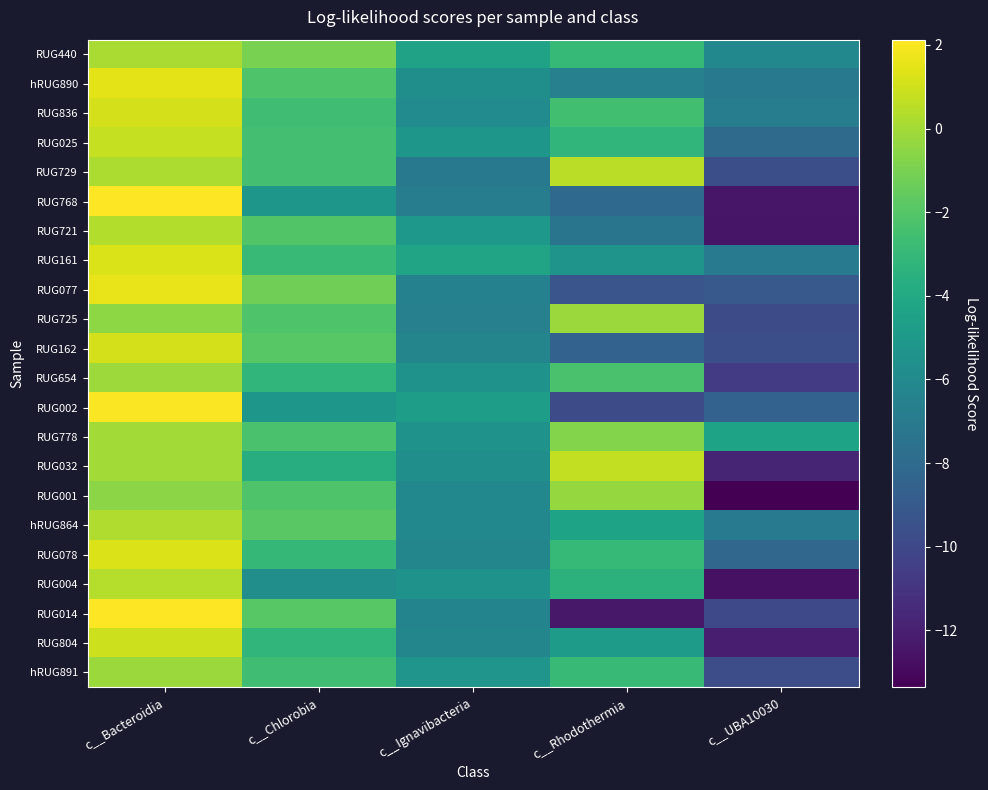

Reading left to right, list all the values displayed in this chart.

RUG440: c__Bacteroidia=0.2	c__Chlorobia=-1.0	c__Ignavibacteria=-4.4	c__Rhodothermia=-3.0	c__UBA10030=-6.2
hRUG890: c__Bacteroidia=1.5	c__Chlorobia=-2.1	c__Ignavibacteria=-5.6	c__Rhodothermia=-6.6	c__UBA10030=-7.1
RUG836: c__Bacteroidia=1.1	c__Chlorobia=-2.6	c__Ignavibacteria=-5.9	c__Rhodothermia=-2.6	c__UBA10030=-6.8
RUG025: c__Bacteroidia=0.7	c__Chlorobia=-2.5	c__Ignavibacteria=-5.1	c__Rhodothermia=-3.2	c__UBA10030=-8.0
RUG729: c__Bacteroidia=0.2	c__Chlorobia=-2.5	c__Ignavibacteria=-7.1	c__Rhodothermia=0.5	c__UBA10030=-9.6
RUG768: c__Bacteroidia=2.1	c__Chlorobia=-5.2	c__Ignavibacteria=-6.8	c__Rhodothermia=-8.1	c__UBA10030=-12.4
RUG721: c__Bacteroidia=0.3	c__Chlorobia=-2.1	c__Ignavibacteria=-5.1	c__Rhodothermia=-7.3	c__UBA10030=-12.5
RUG161: c__Bacteroidia=1.2	c__Chlorobia=-2.9	c__Ignavibacteria=-4.3	c__Rhodothermia=-5.3	c__UBA10030=-7.0
RUG077: c__Bacteroidia=1.6	c__Chlorobia=-1.3	c__Ignavibacteria=-6.5	c__Rhodothermia=-9.3	c__UBA10030=-9.0
RUG725: c__Bacteroidia=-0.5	c__Chlorobia=-2.2	c__Ignavibacteria=-6.6	c__Rhodothermia=-0.2	c__UBA10030=-9.8
RUG162: c__Bacteroidia=1.1	c__Chlorobia=-1.9	c__Ignavibacteria=-6.3	c__Rhodothermia=-8.5	c__UBA10030=-9.6
RUG654: c__Bacteroidia=-0.2	c__Chlorobia=-3.1	c__Ignavibacteria=-5.4	c__Rhodothermia=-2.3	c__UBA10030=-10.7
RUG002: c__Bacteroidia=2.1	c__Chlorobia=-5.2	c__Ignavibacteria=-4.7	c__Rhodothermia=-9.8	c__UBA10030=-8.5
RUG778: c__Bacteroidia=-0.0	c__Chlorobia=-2.3	c__Ignavibacteria=-5.4	c__Rhodothermia=-0.8	c__UBA10030=-4.4
RUG032: c__Bacteroidia=-0.0	c__Chlorobia=-3.7	c__Ignavibacteria=-5.6	c__Rhodothermia=0.7	c__UBA10030=-11.8
RUG001: c__Bacteroidia=-0.6	c__Chlorobia=-2.2	c__Ignavibacteria=-6.1	c__Rhodothermia=-0.3	c__UBA10030=-13.4
hRUG864: c__Bacteroidia=0.3	c__Chlorobia=-1.8	c__Ignavibacteria=-6.1	c__Rhodothermia=-4.4	c__UBA10030=-7.0
RUG078: c__Bacteroidia=1.3	c__Chlorobia=-3.0	c__Ignavibacteria=-6.2	c__Rhodothermia=-3.0	c__UBA10030=-8.2
RUG004: c__Bacteroidia=0.4	c__Chlorobia=-5.7	c__Ignavibacteria=-5.5	c__Rhodothermia=-3.4	c__UBA10030=-12.6
RUG014: c__Bacteroidia=2.1	c__Chlorobia=-1.9	c__Ignavibacteria=-6.4	c__Rhodothermia=-12.4	c__UBA10030=-10.0
RUG804: c__Bacteroidia=0.9	c__Chlorobia=-3.1	c__Ignavibacteria=-6.3	c__Rhodothermia=-4.8	c__UBA10030=-12.1
hRUG891: c__Bacteroidia=-0.2	c__Chlorobia=-2.6	c__Ignavibacteria=-5.3	c__Rhodothermia=-2.9	c__UBA10030=-9.7